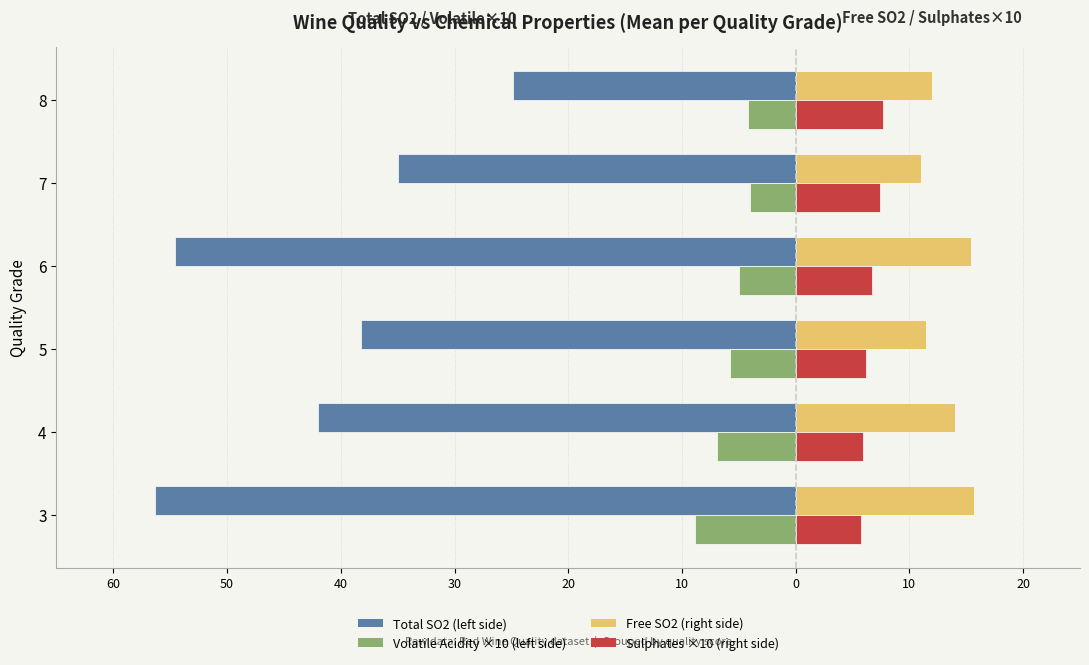

How many series are shown in this chart?

4